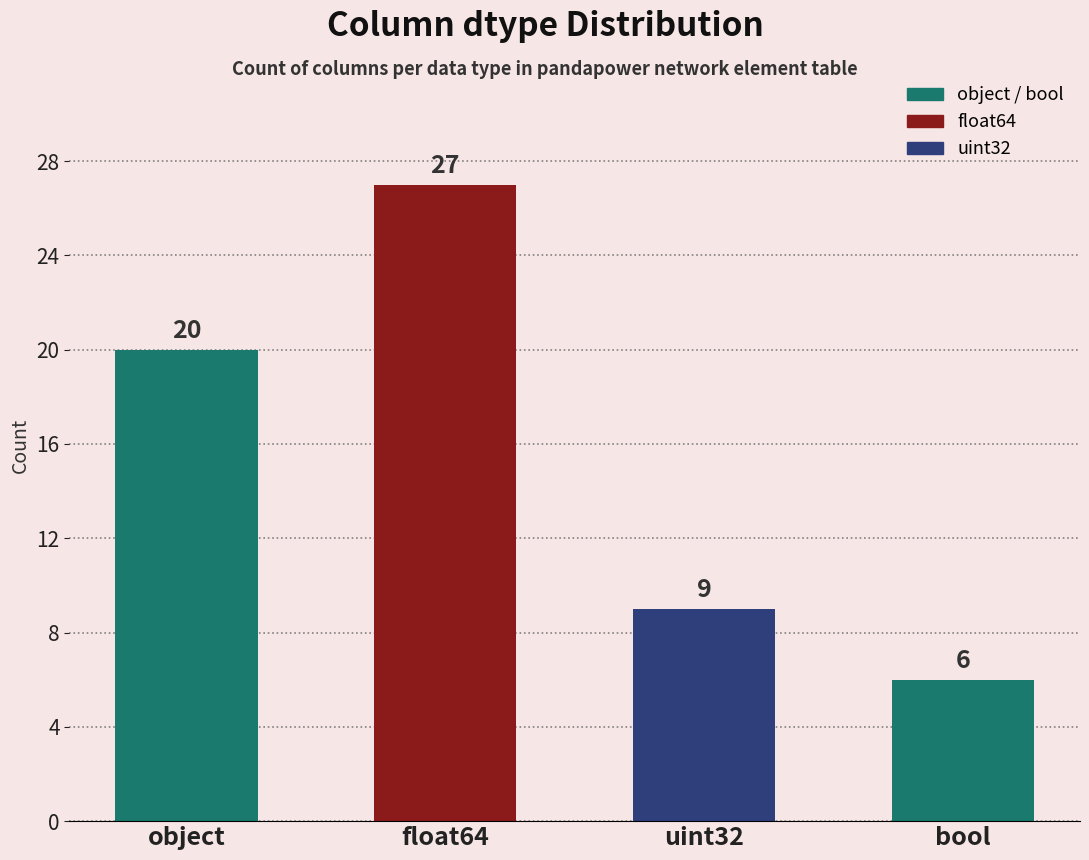

The chart shows a value of 34 at object. True or false?

False